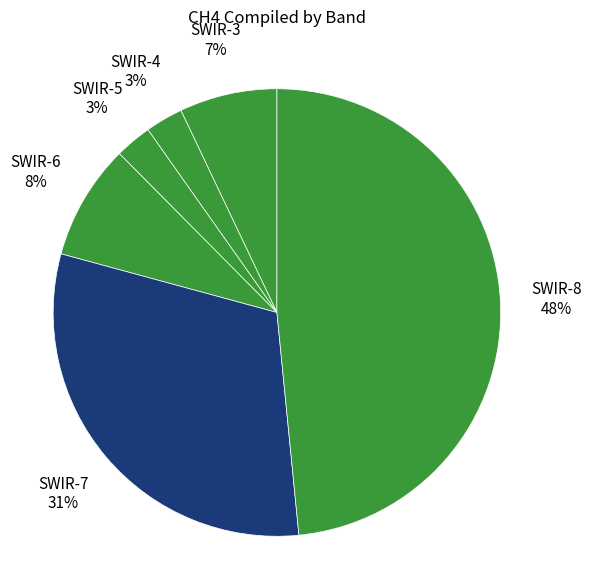

The SWIR-8 slice represents 48% of the pie. True or false?

True